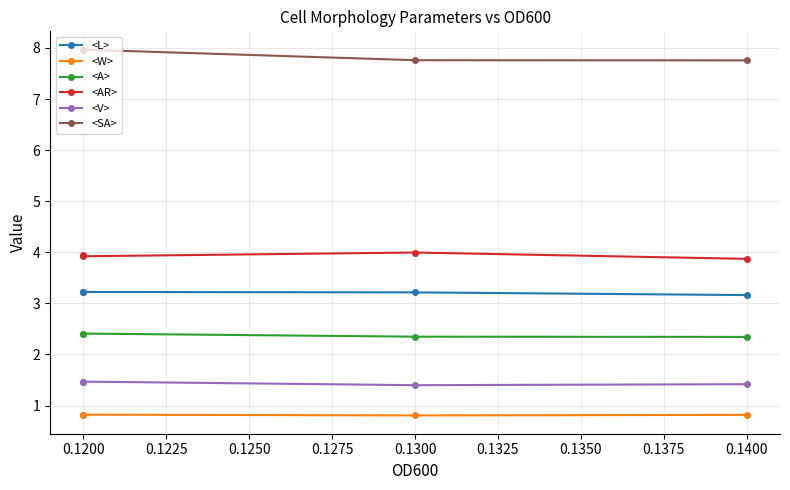

Does the chart have visible grid lines?

Yes